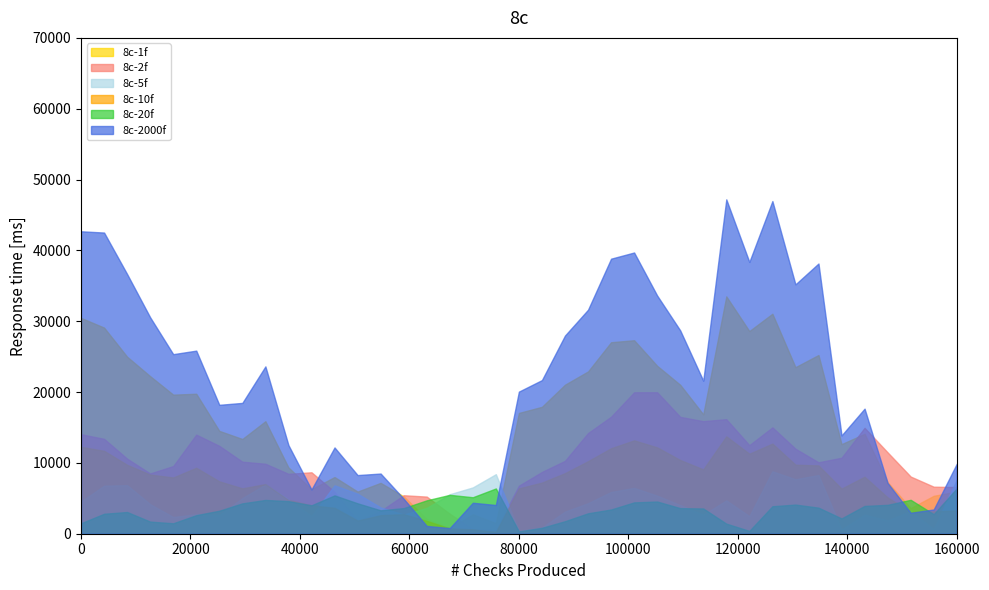

Which series has the largest range (max minus min)?

8c-2000f